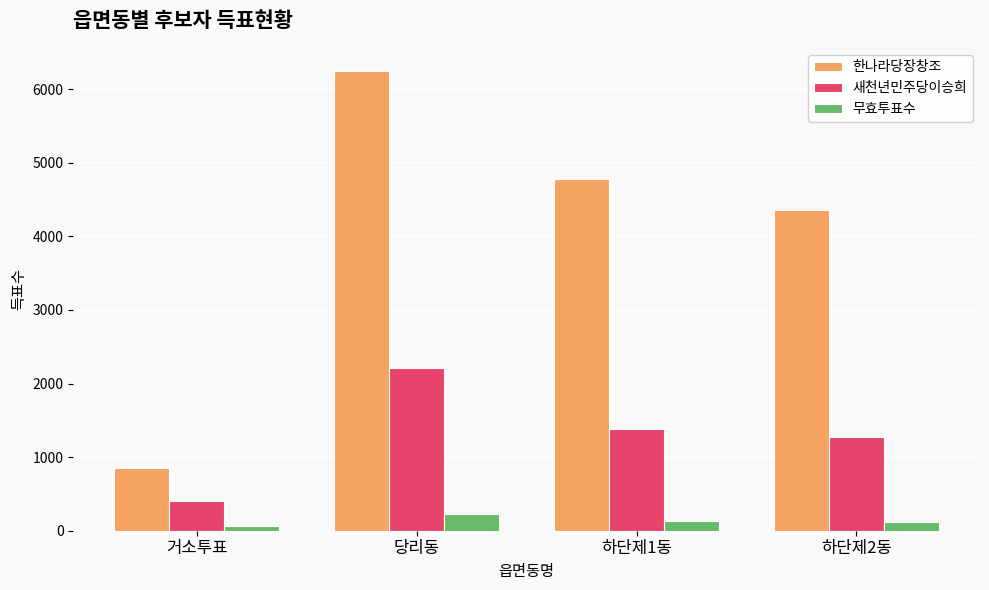

At which category does the chart reach its peak across all series?

당리동